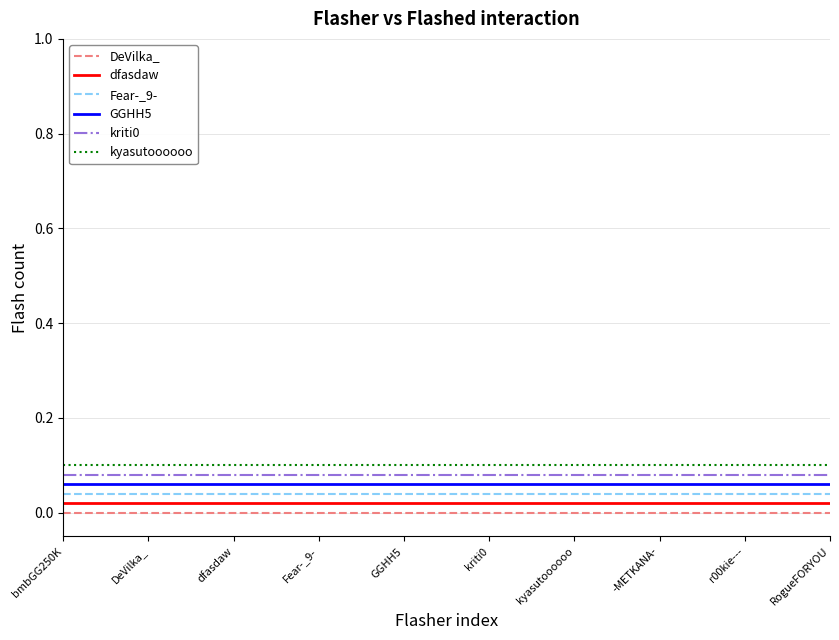

Where is GGHH5 nearest to the value 0?

bmbGG250K